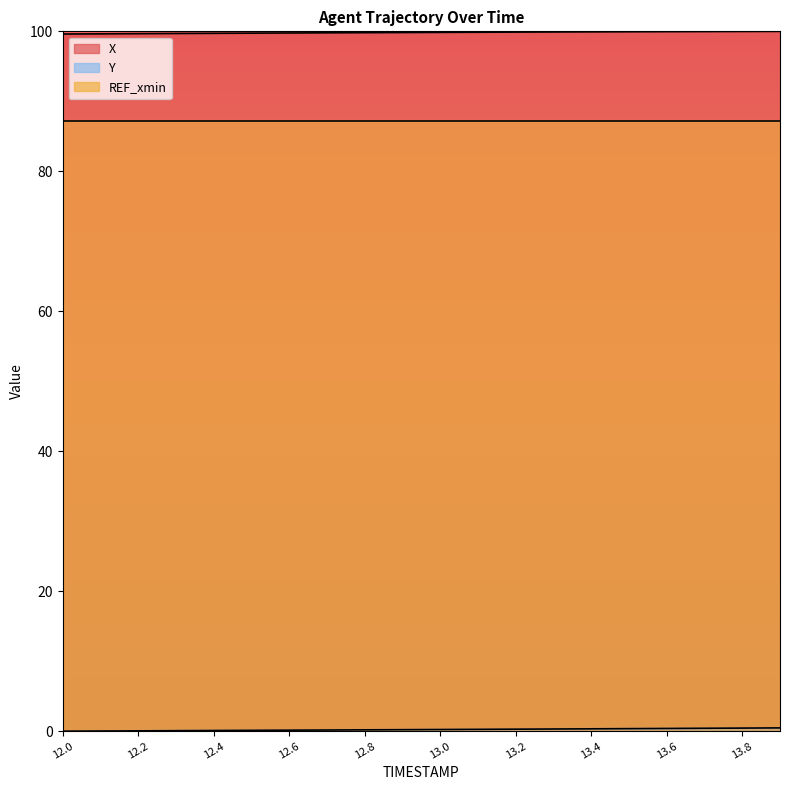

What position from the left is 13.7?

18